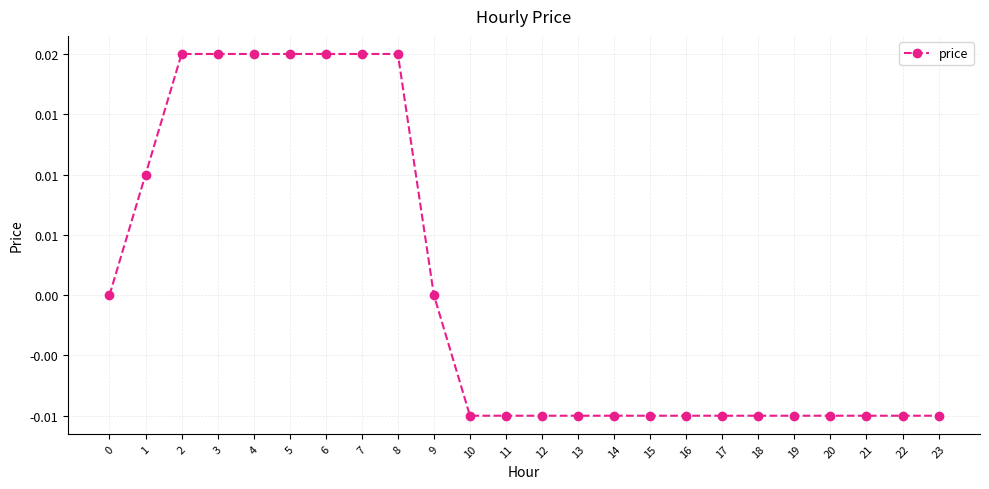

Where does the data first go above 0?

1